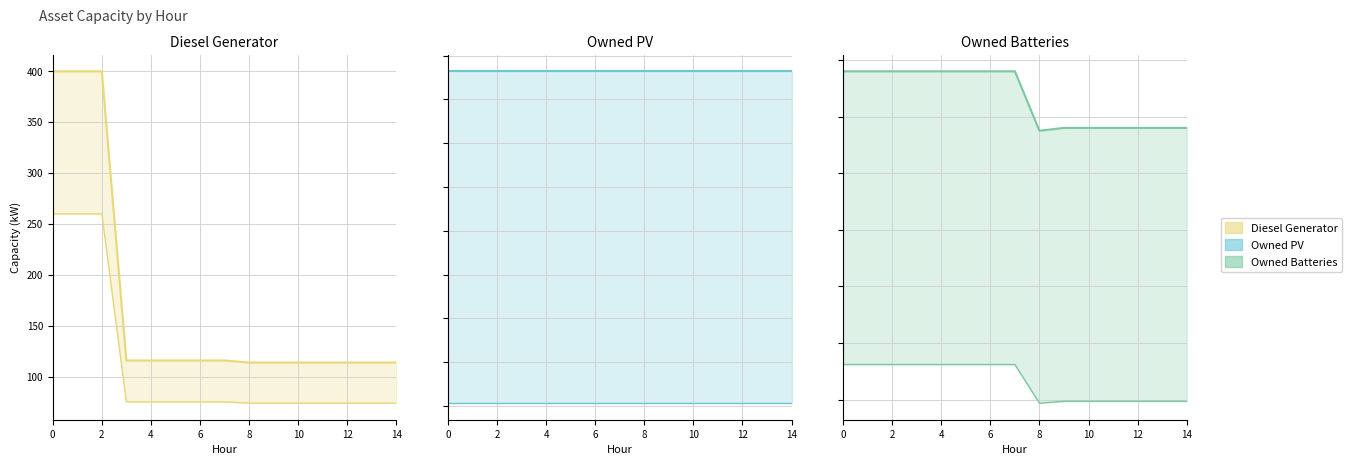

Is the value of Owned Batteries at 5 greater than the value of Diesel Generator at 3?

Yes